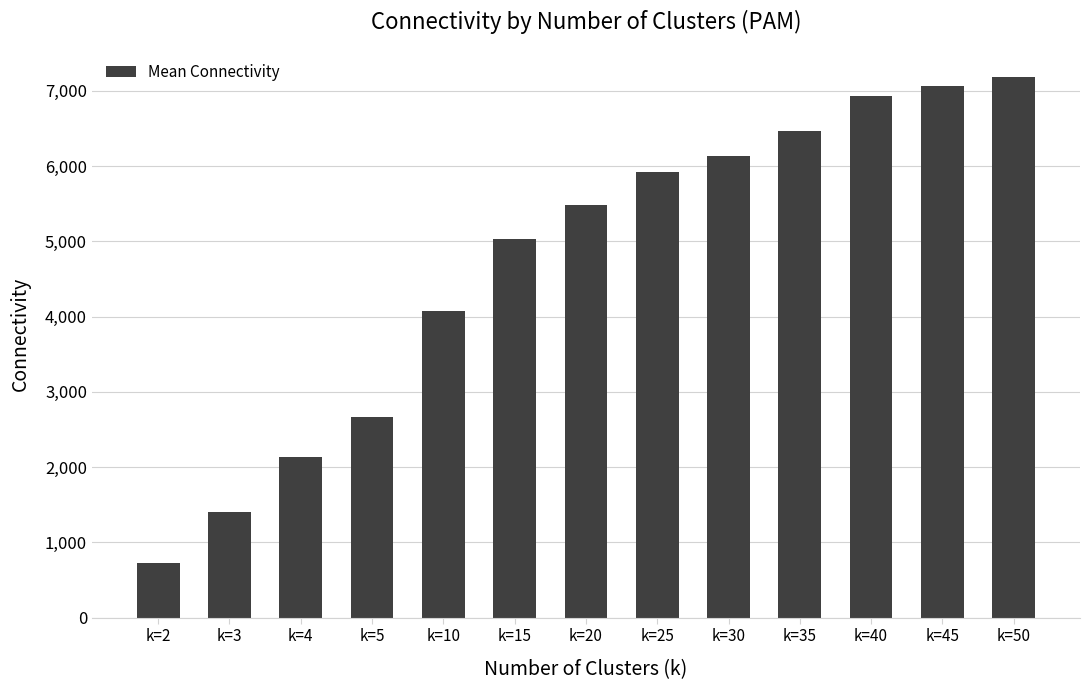

Is it true that the value at k=15 is 5026.3?

True